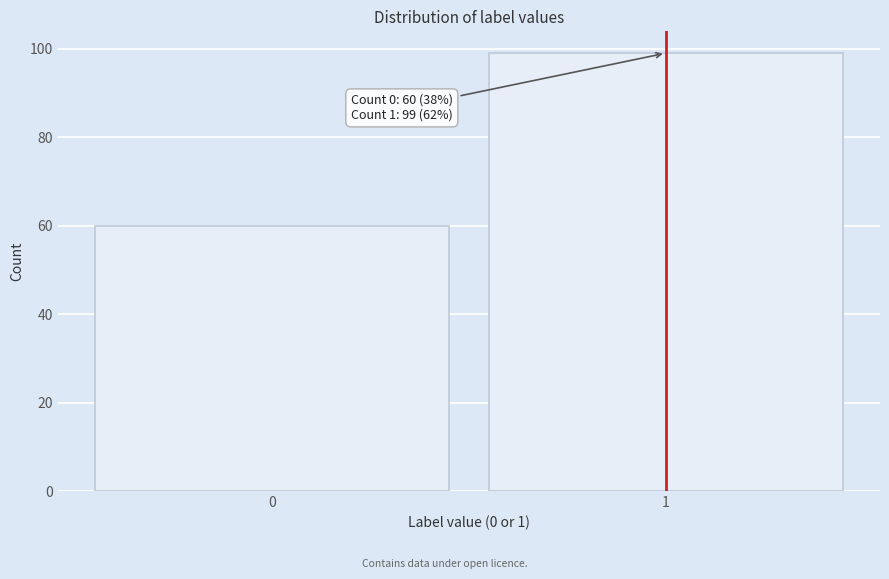

Reading left to right, what are all the values shown in this chart?

0=60	1=99